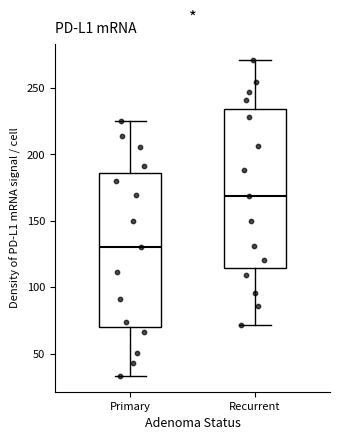

Reading left to right, read every box against the y-axis: the position of its median line, the range the box covers, and the ends of its whiskers. The values are not printed on the chart, so give them approximately, as read against the axis.

Primary: median 130, box 70 to 185, whiskers 35 to 225
Recurrent: median 170, box 115 to 235, whiskers 70 to 270